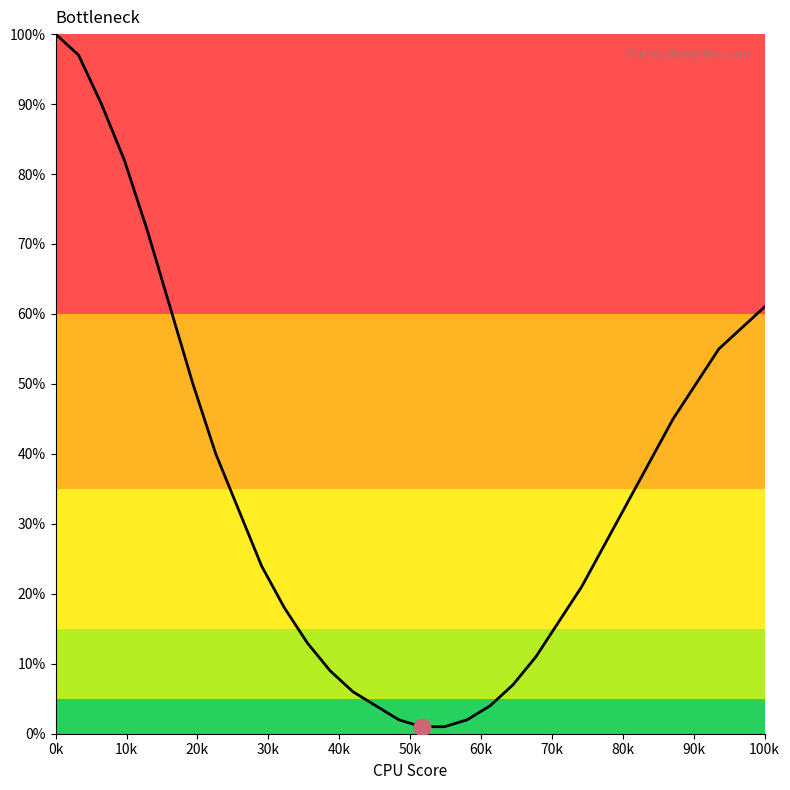

What is the difference between the maximum and minimum values?

99